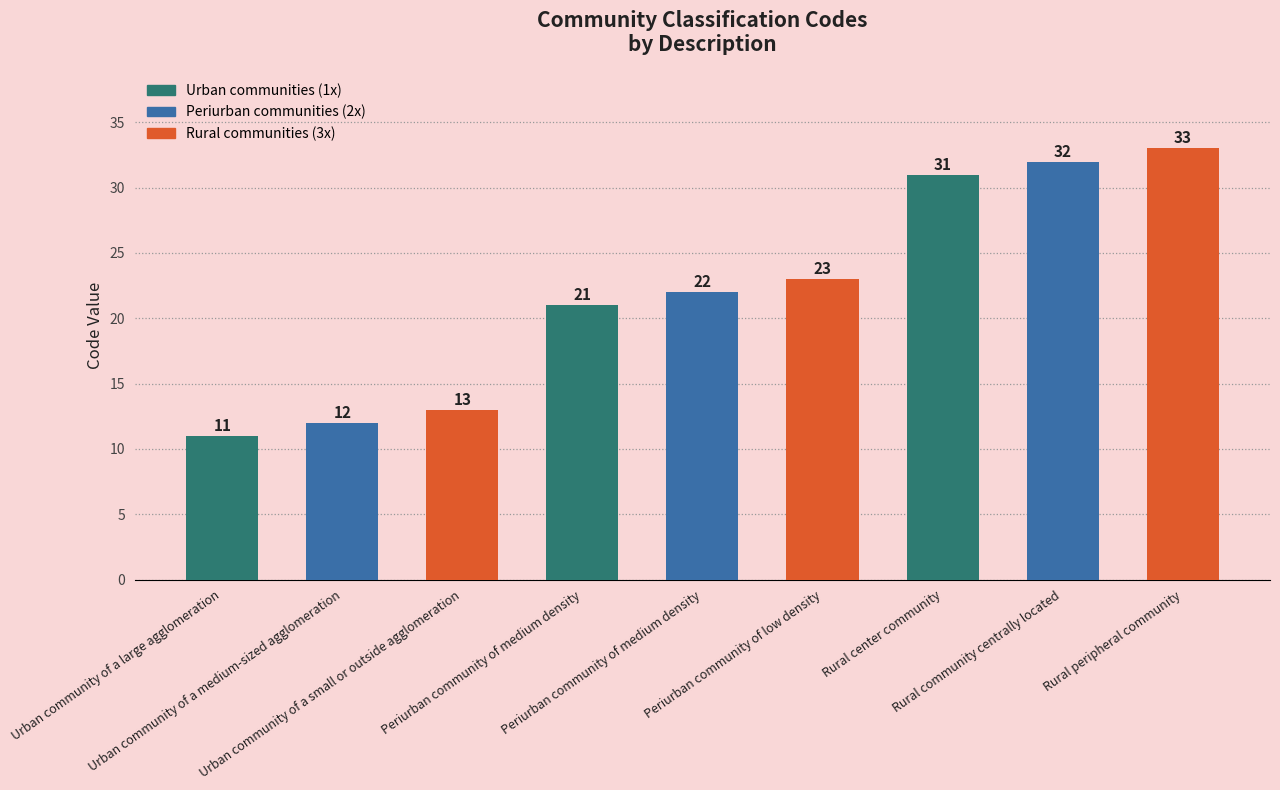

What is the difference between the values at Rural center community and Rural community centrally located?

1